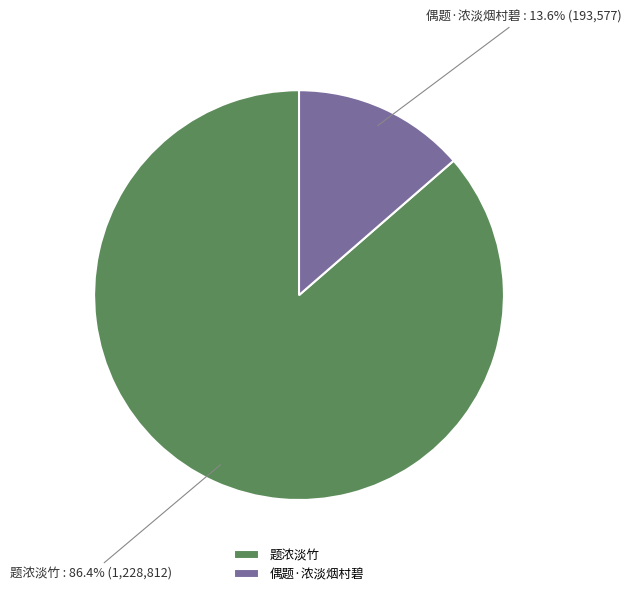

Which has a higher value, 题浓淡竹 or 偶题·浓淡烟村碧?

题浓淡竹